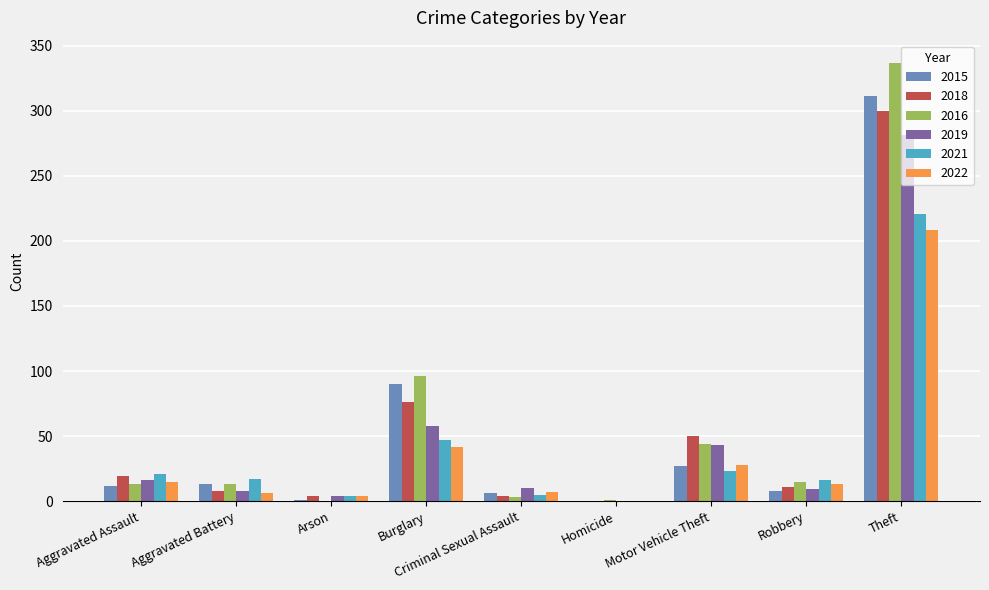

Which series has the largest range (max minus min)?

2016